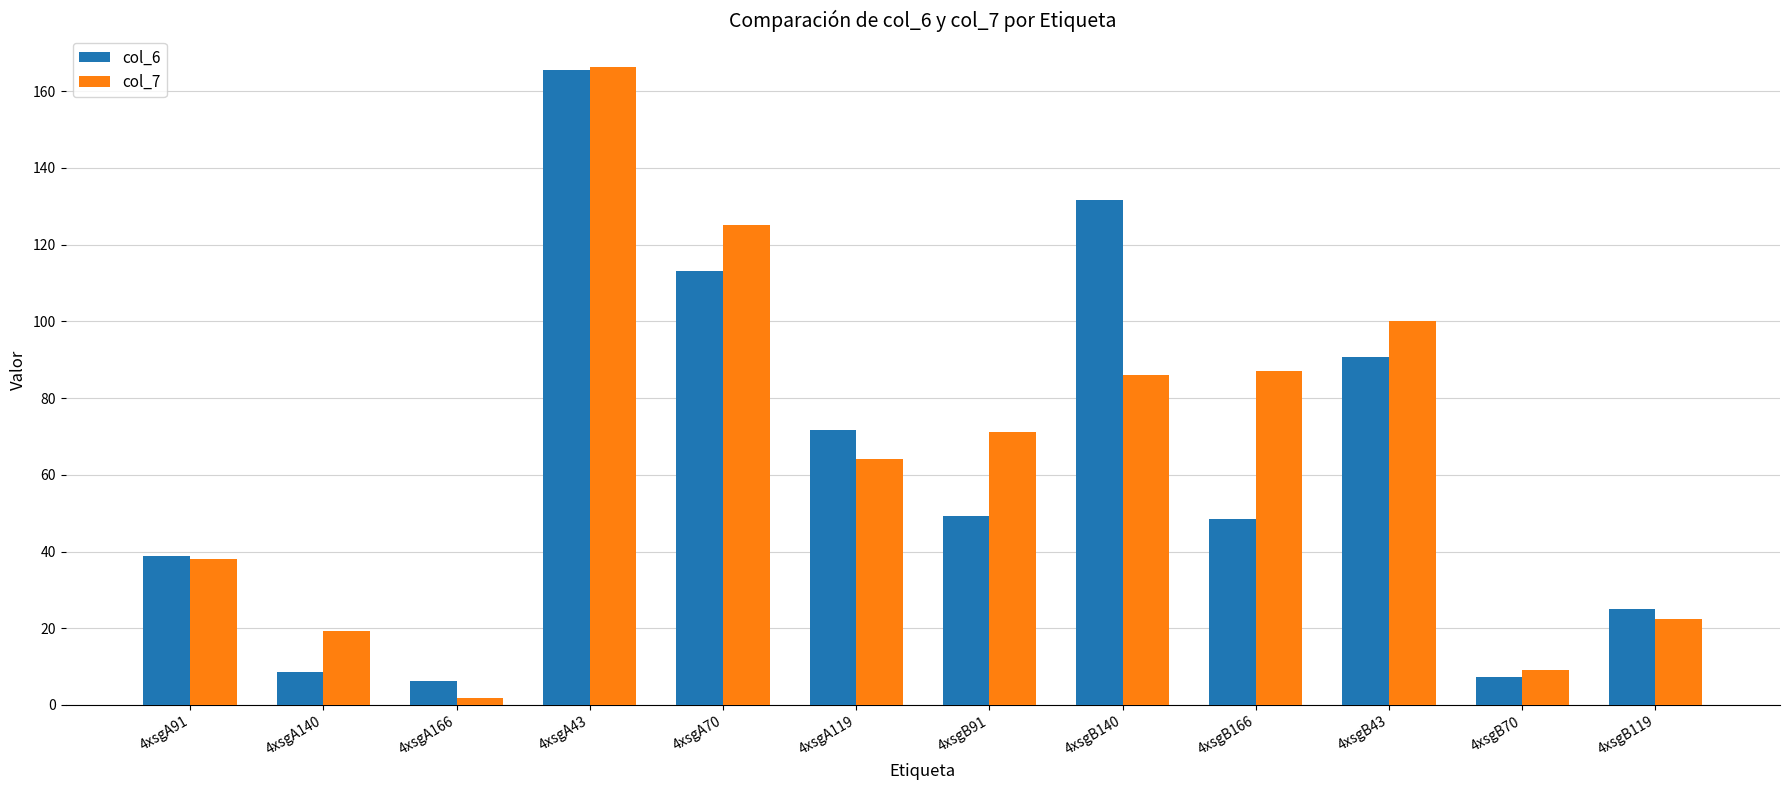

What is the average value of the col_6 series?

63.0